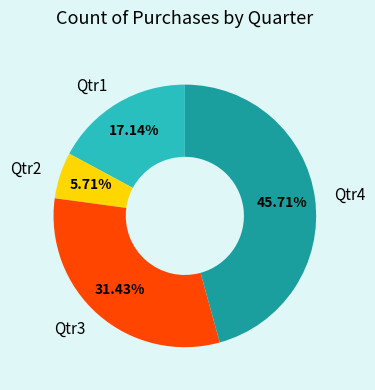

To the nearest percent, what is the combined percentage of Qtr2 and Qtr1?

23%